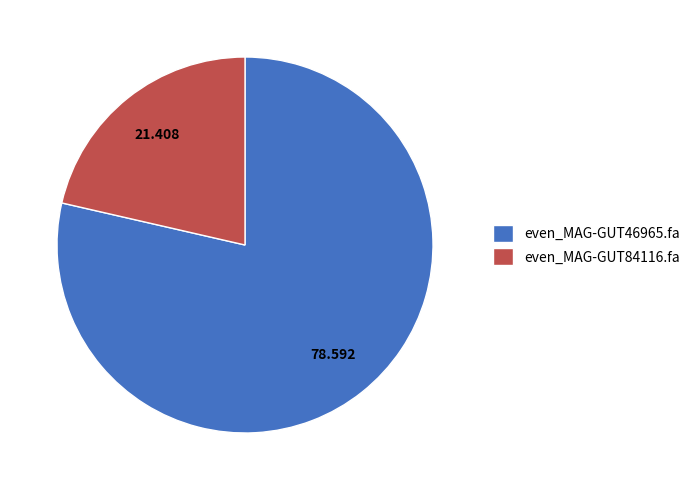

Is there any slice that represents more than half of the pie?

Yes